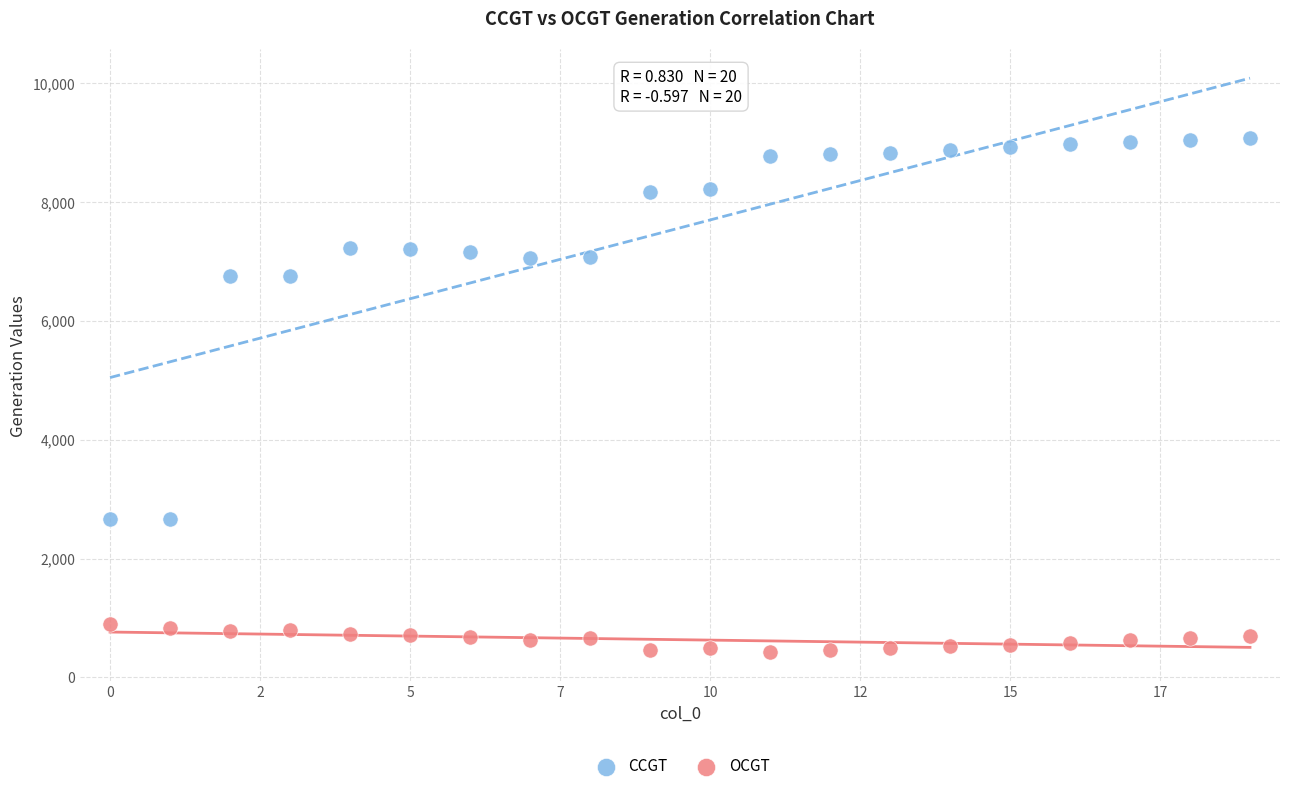

Across all data points, what is the range of Y values (max minus min)?

8654